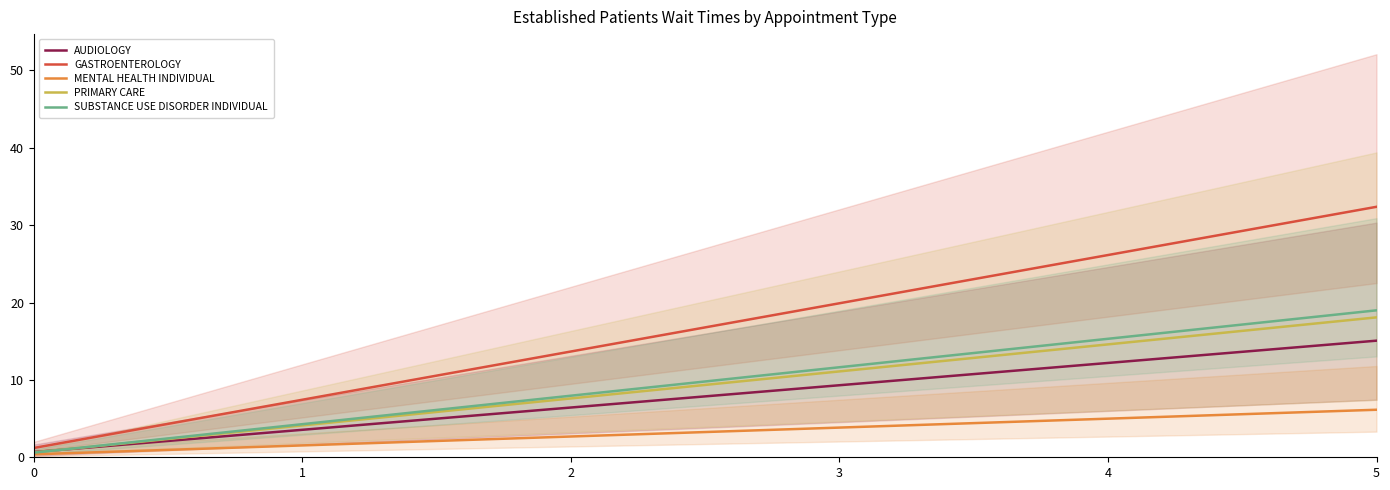

What is the minimum value for SUBSTANCE USE DISORDER INDIVIDUAL?

0.6